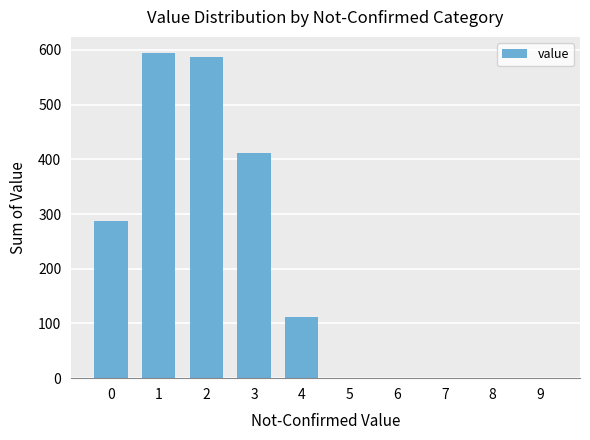

Are the bars grouped side by side (vs. stacked)?

No